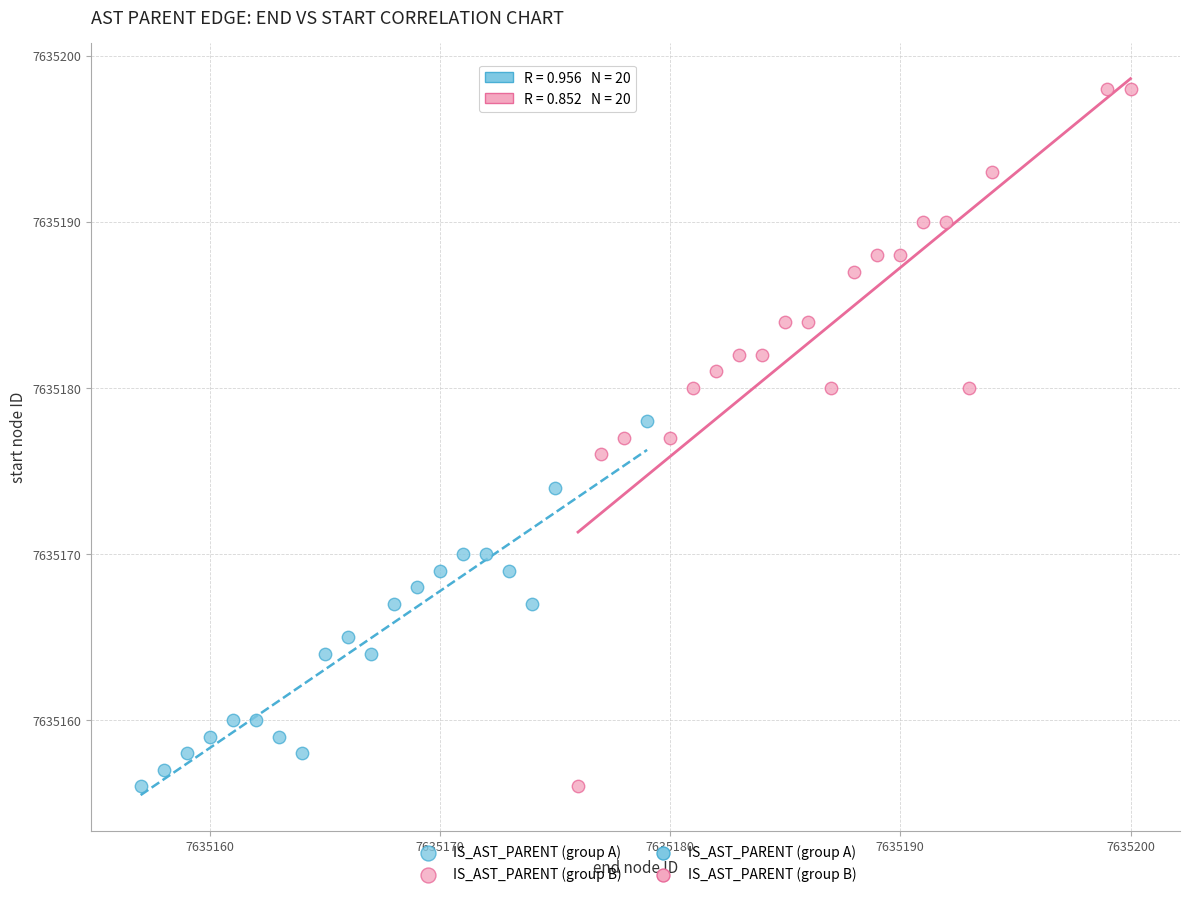

Which series has the largest Y range (max minus min)?

IS_AST_PARENT (group B)